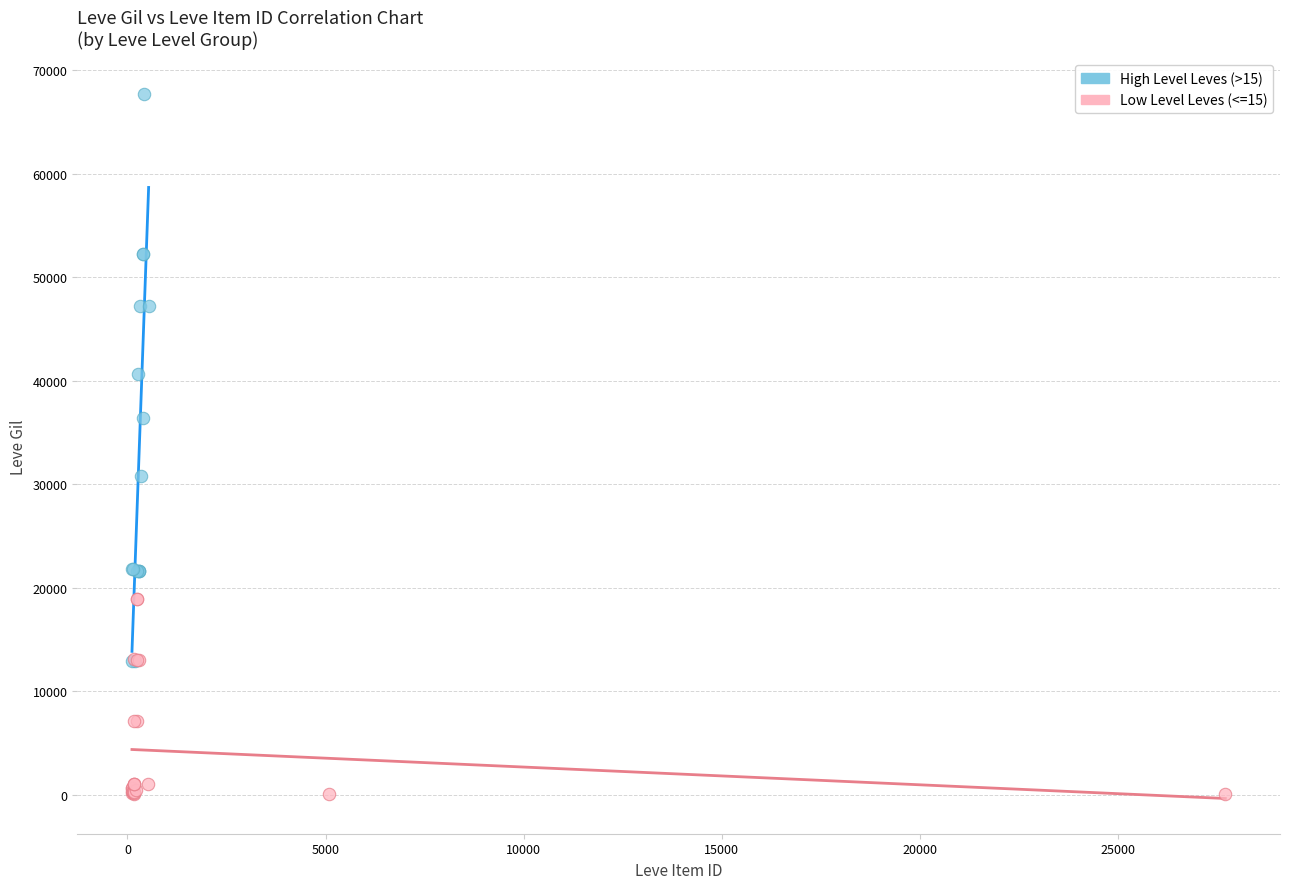

Which series contains the highest Y value?

High Level Leves (>15)